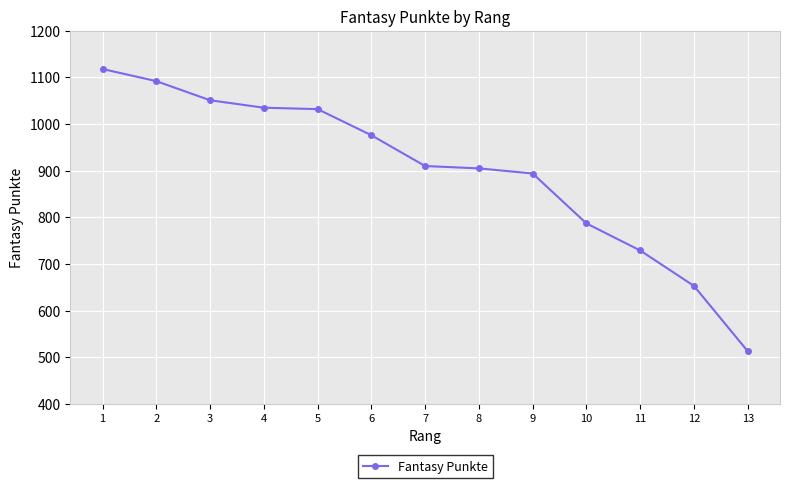

What is the value of the 8th point from the left?

905